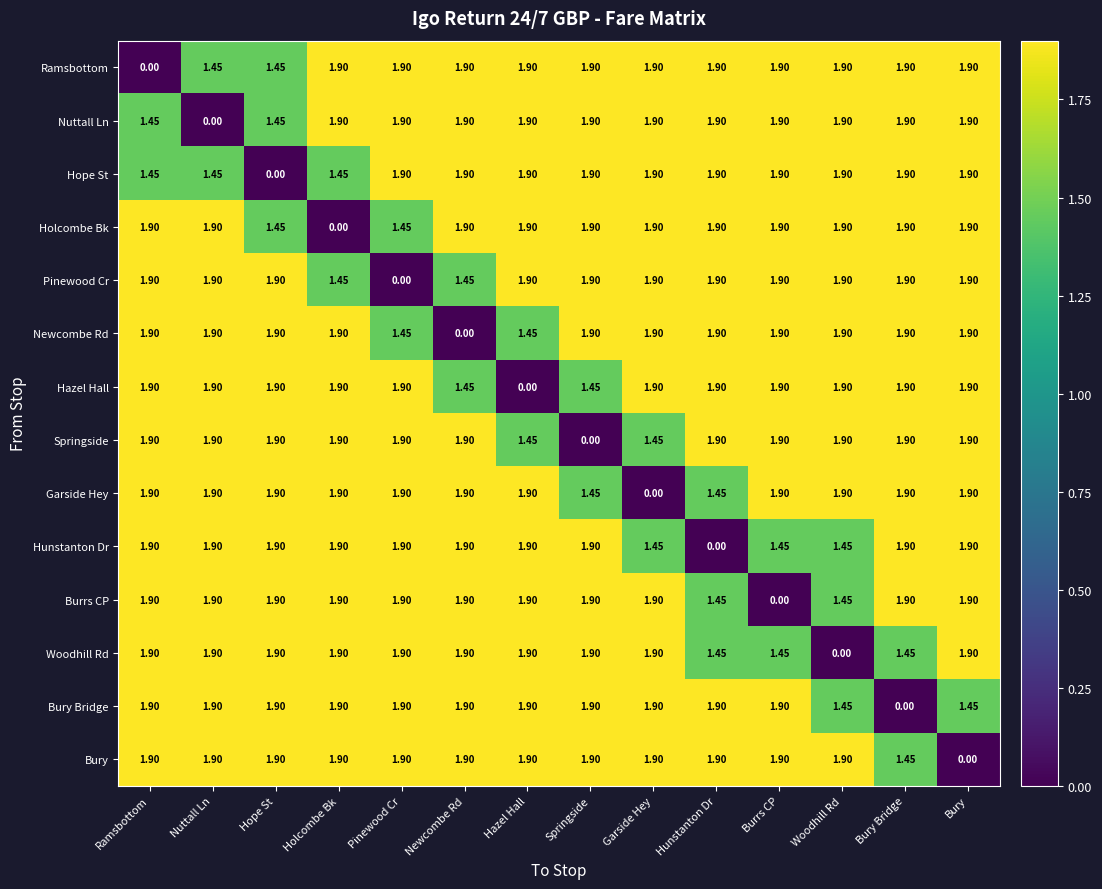

At which label is Holcombe Bk closest to 0?

Holcombe Bk